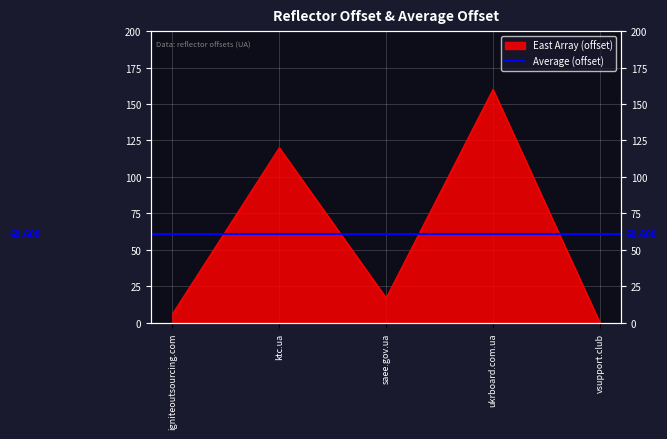

What is the maximum value shown in the chart?

160